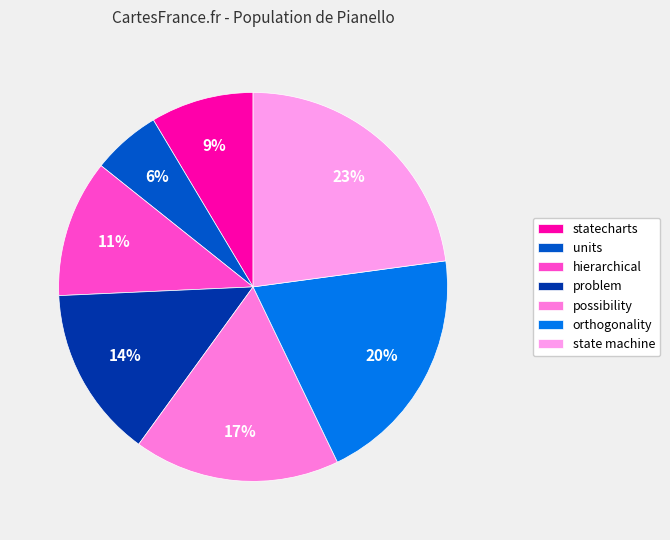

Count the number of slices in the pie.

7